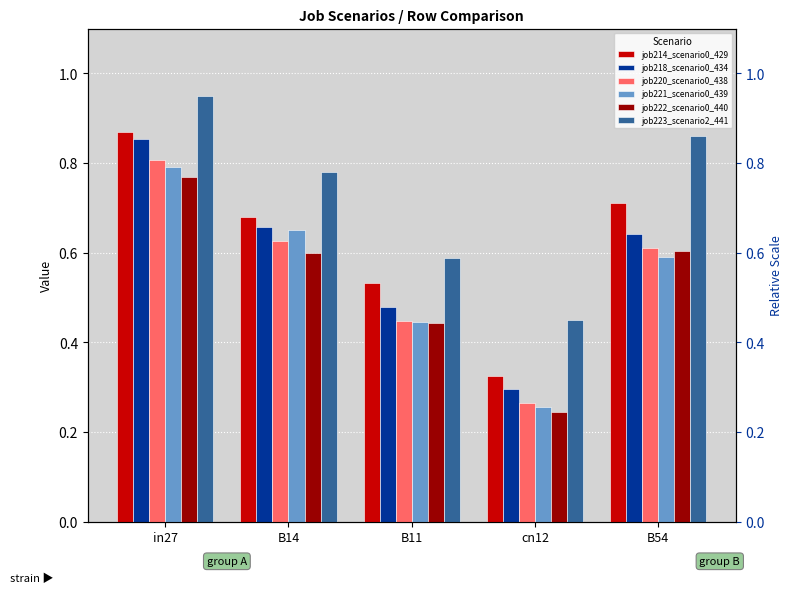

What value does the job218_scenario0_434 series have at B14?

0.7